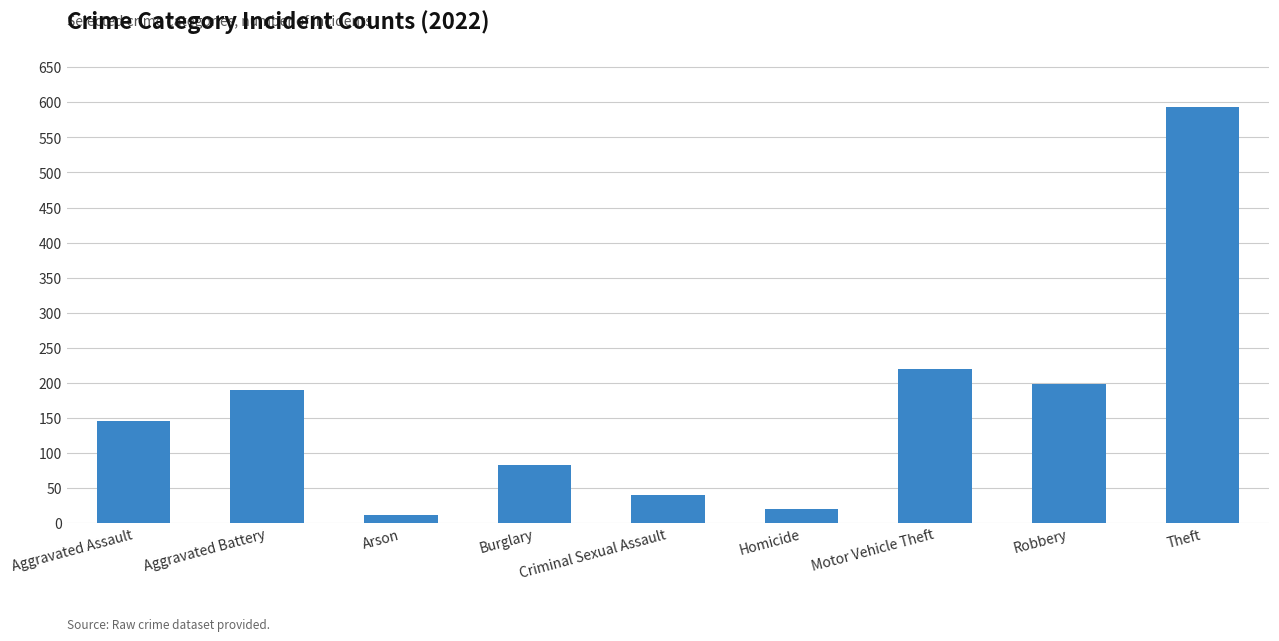

Which has a higher value, Criminal Sexual Assault or Homicide?

Criminal Sexual Assault